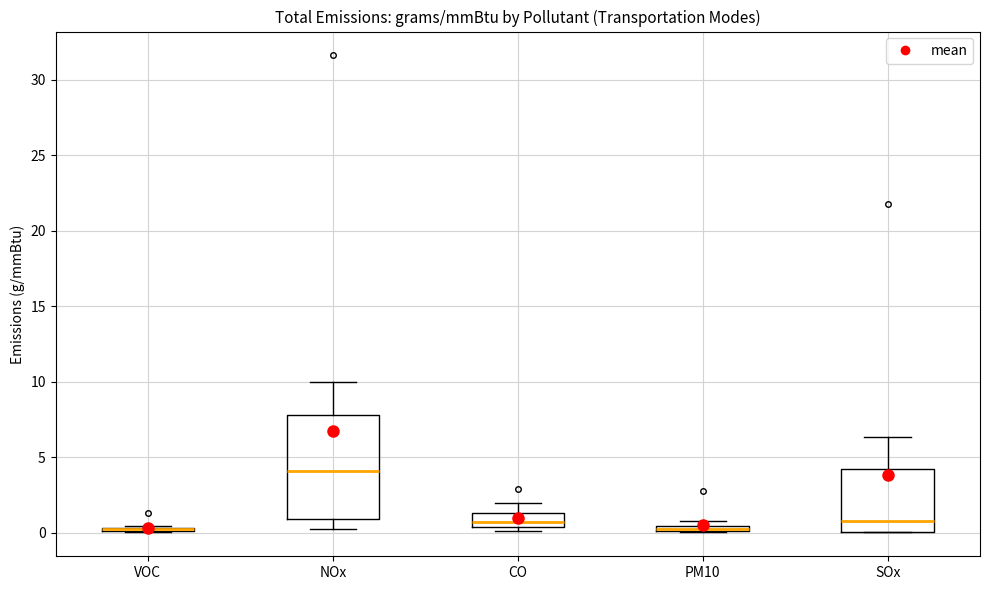

Which box is the tallest, from its lower edge to its upper edge?

NOx